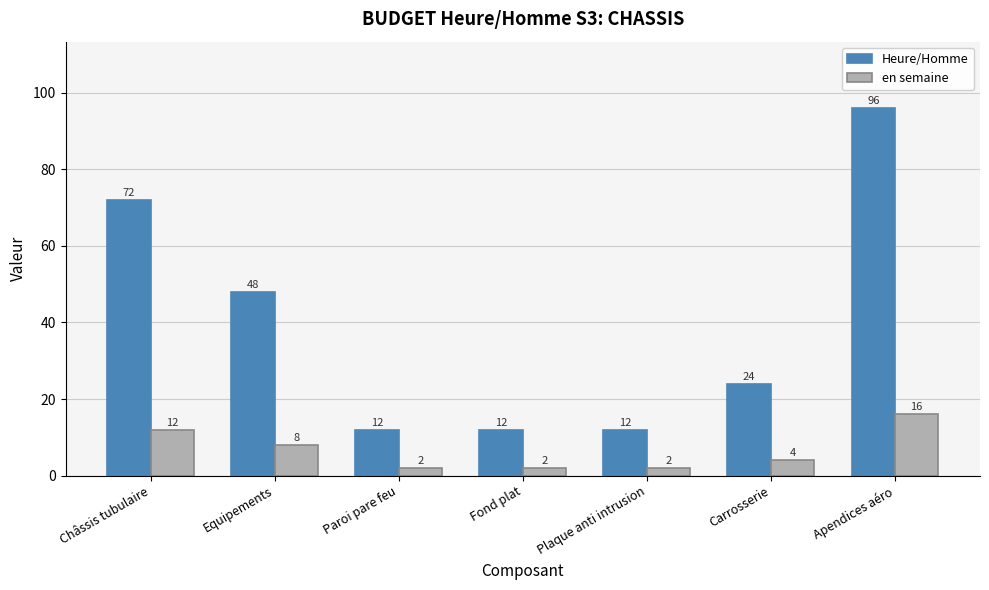

Count the number of data series in this chart.

2